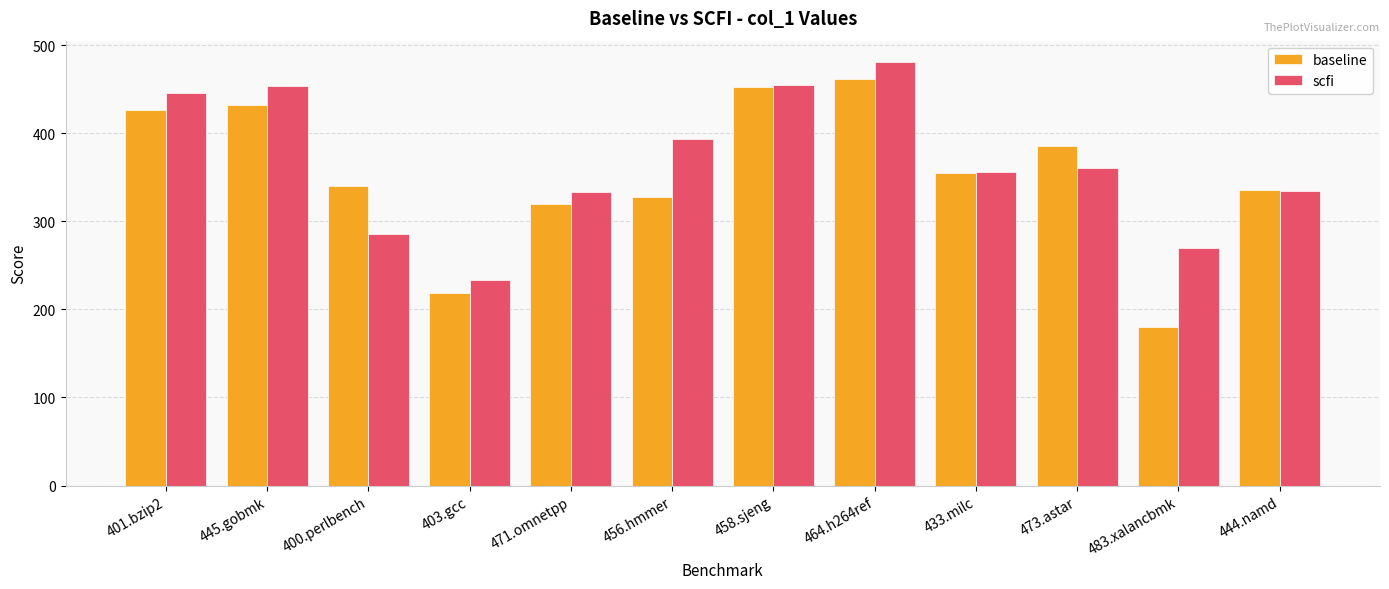

Which category has the lowest value in the scfi series?

403.gcc